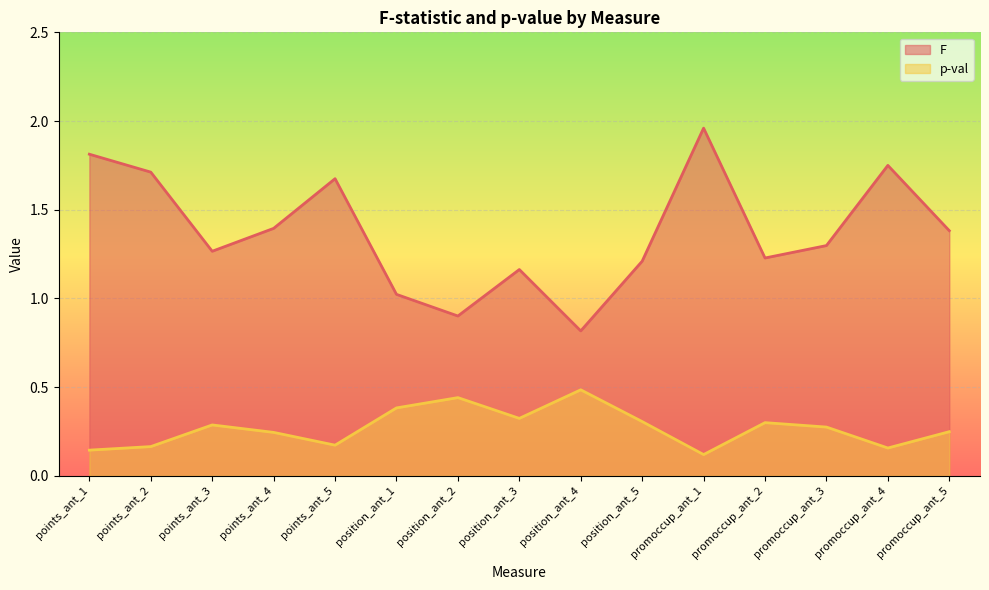

In F, how many points are lower than both neighbors (excluding endpoints)?

4